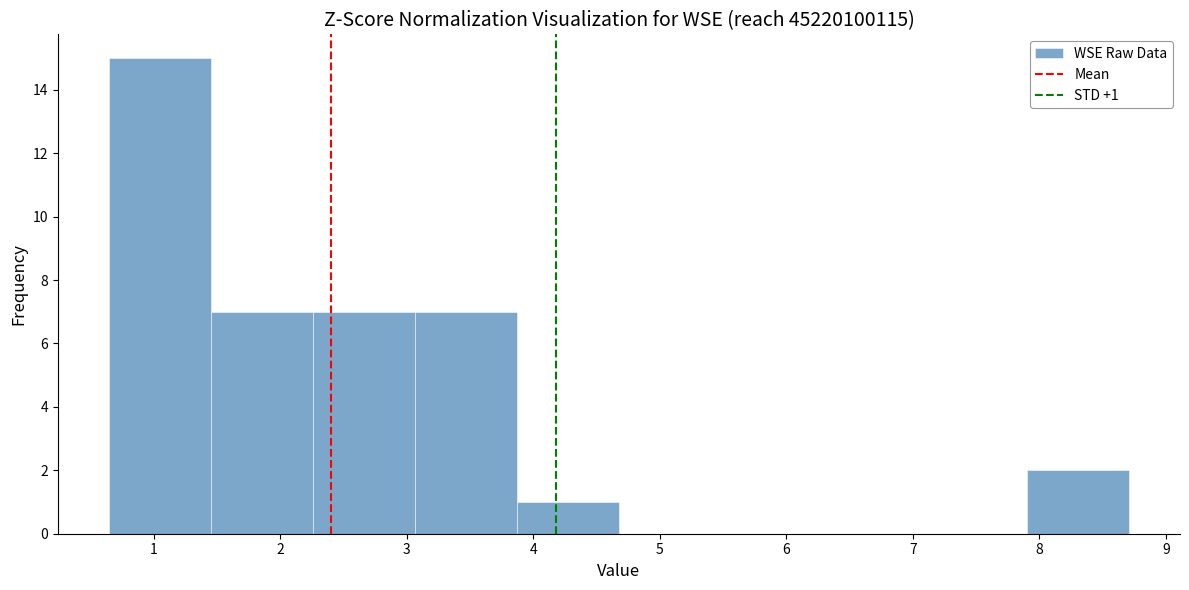

Over which range of the x-axis is the bar tallest?

0.6 to 1.5